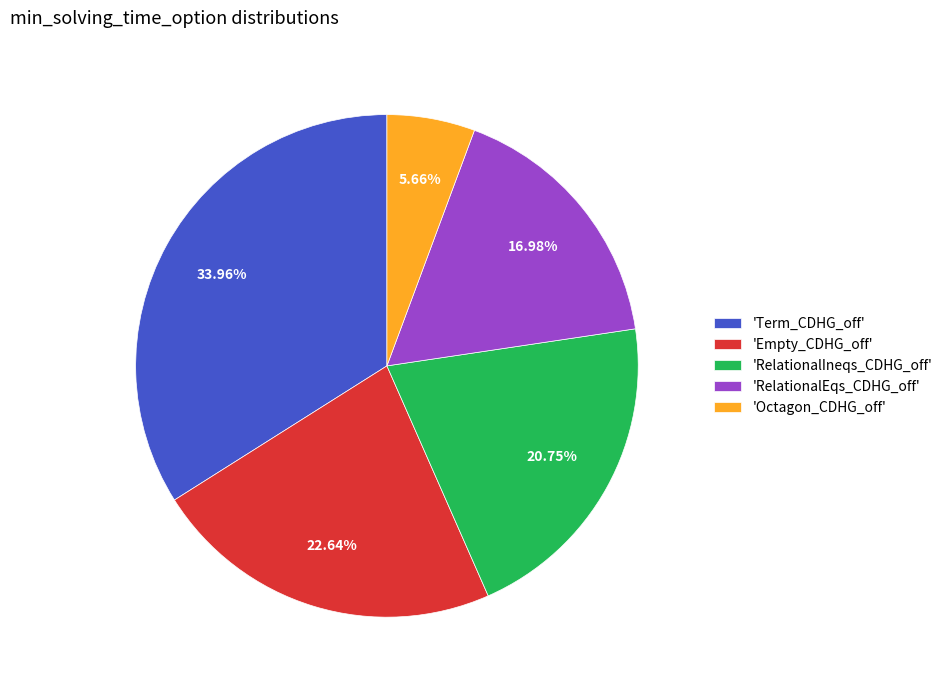

Does any single category account for the majority?

No